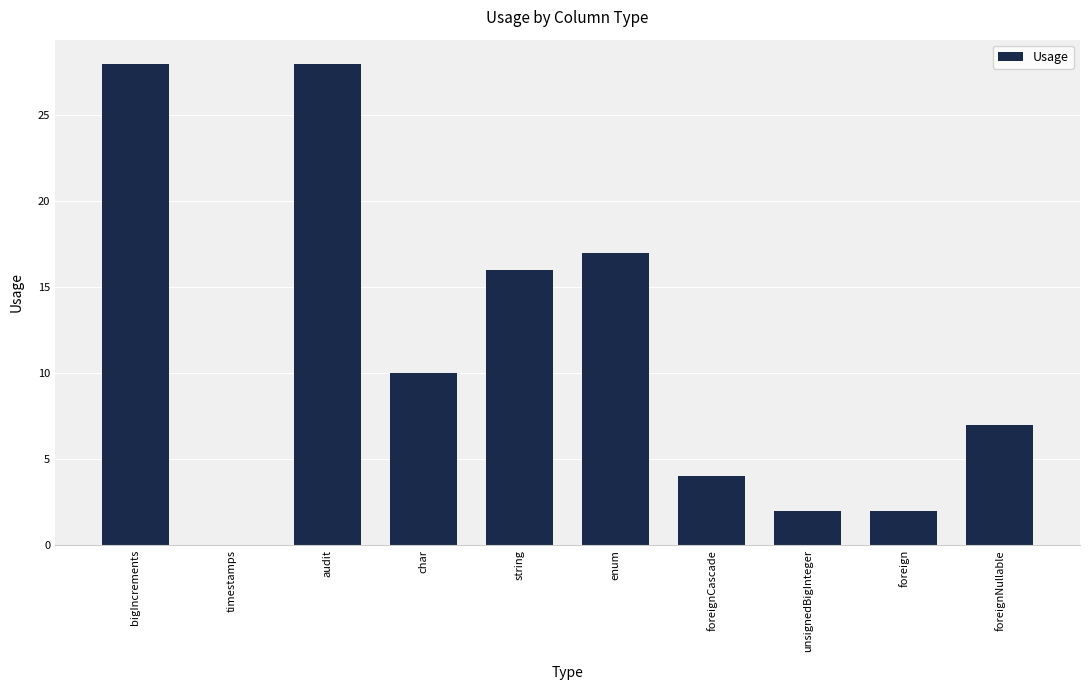

The chart shows a value of 11 at audit. True or false?

False